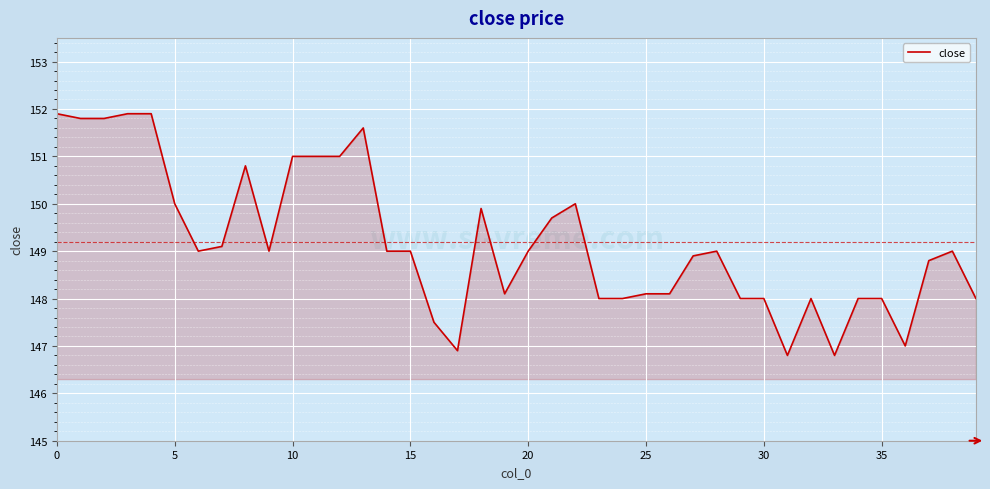

What is the greatest value displayed?

151.9